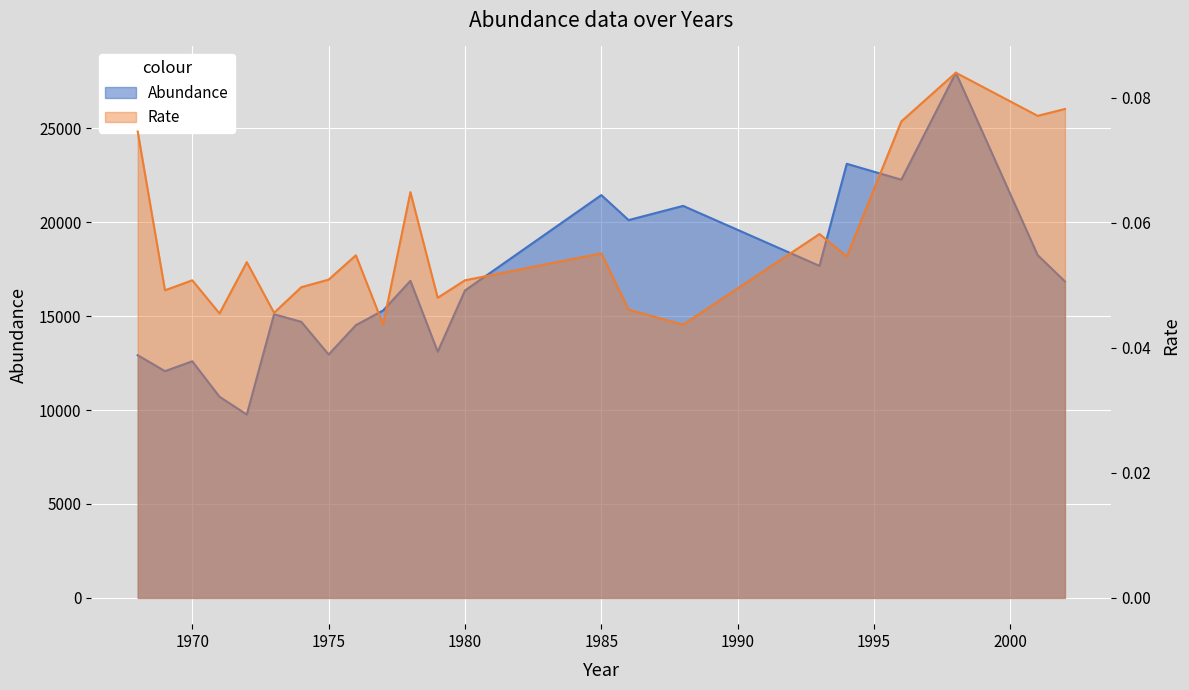

What is the value of the Abundance point at the 10th from the left?

15304.0